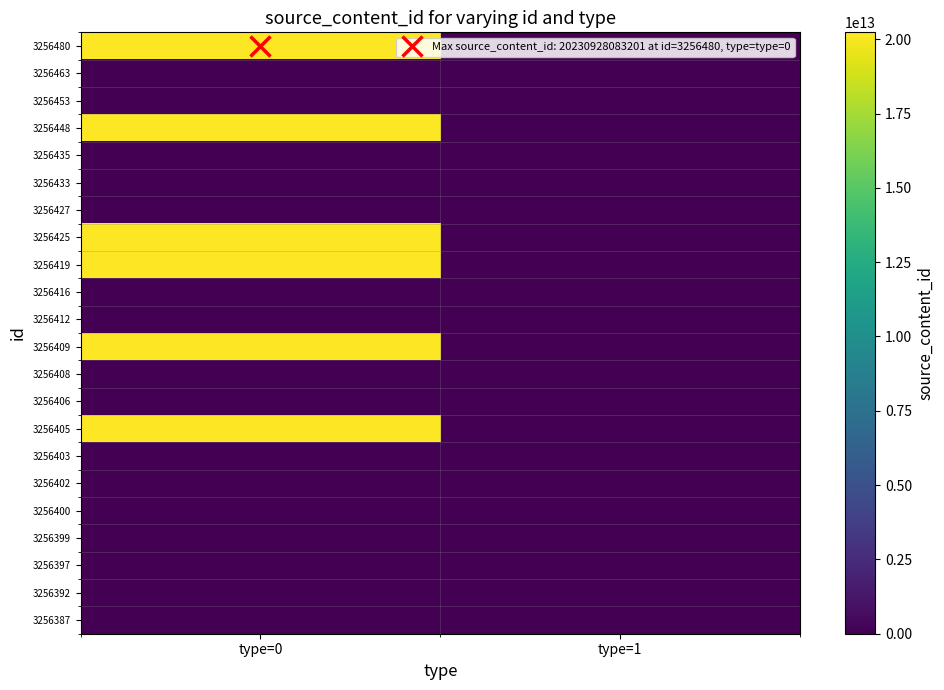

How many categories are shown in the chart?

2